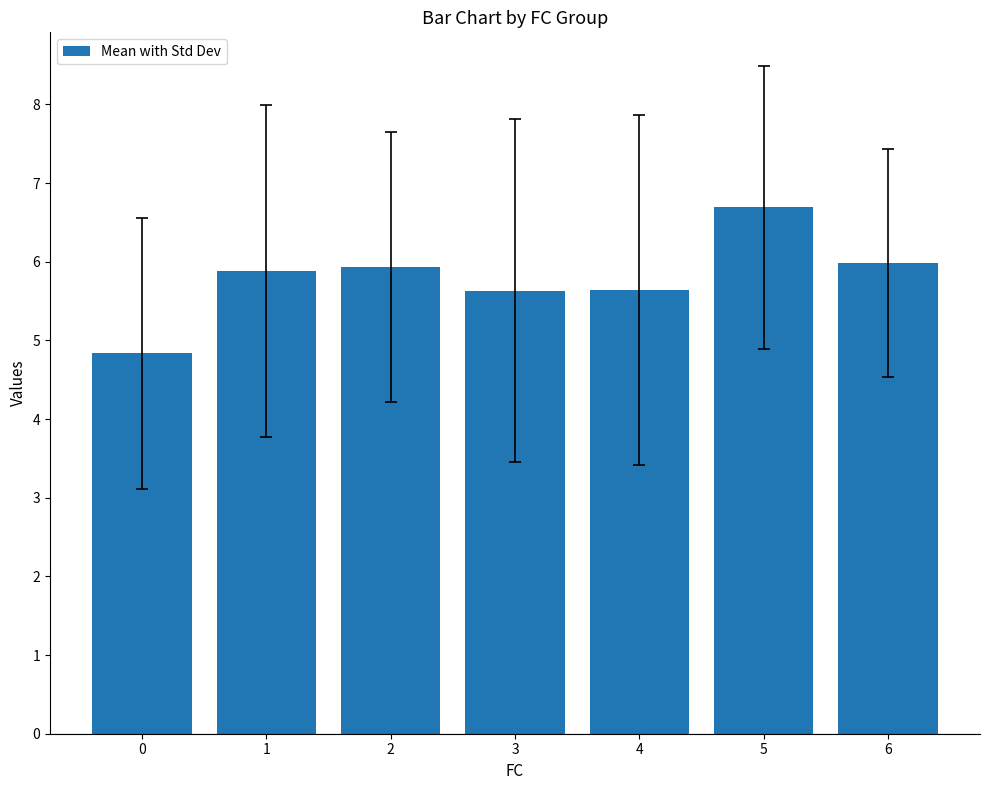

What is the change in value from 3 to 5?

+1.1